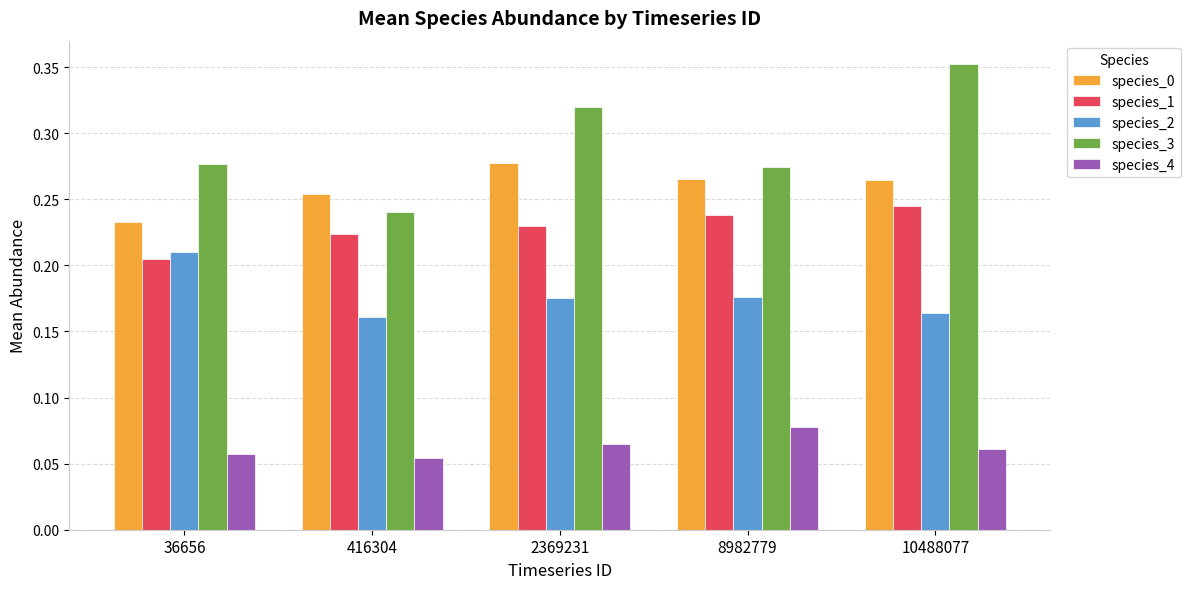

How many groups of bars are there?

5